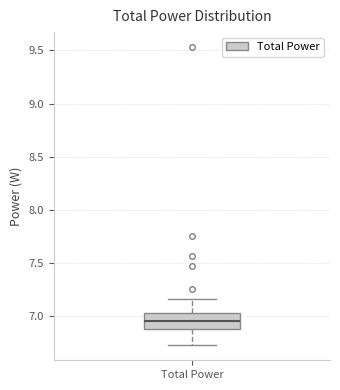

Read this box plot against the y-axis: the position of the median line, the range covered by the box, and the ends of both whiskers. The values are not printed on the chart, so give them approximately, as read against the axis.

median 6.95, box 6.90 to 7.05, whiskers 6.75 to 7.15